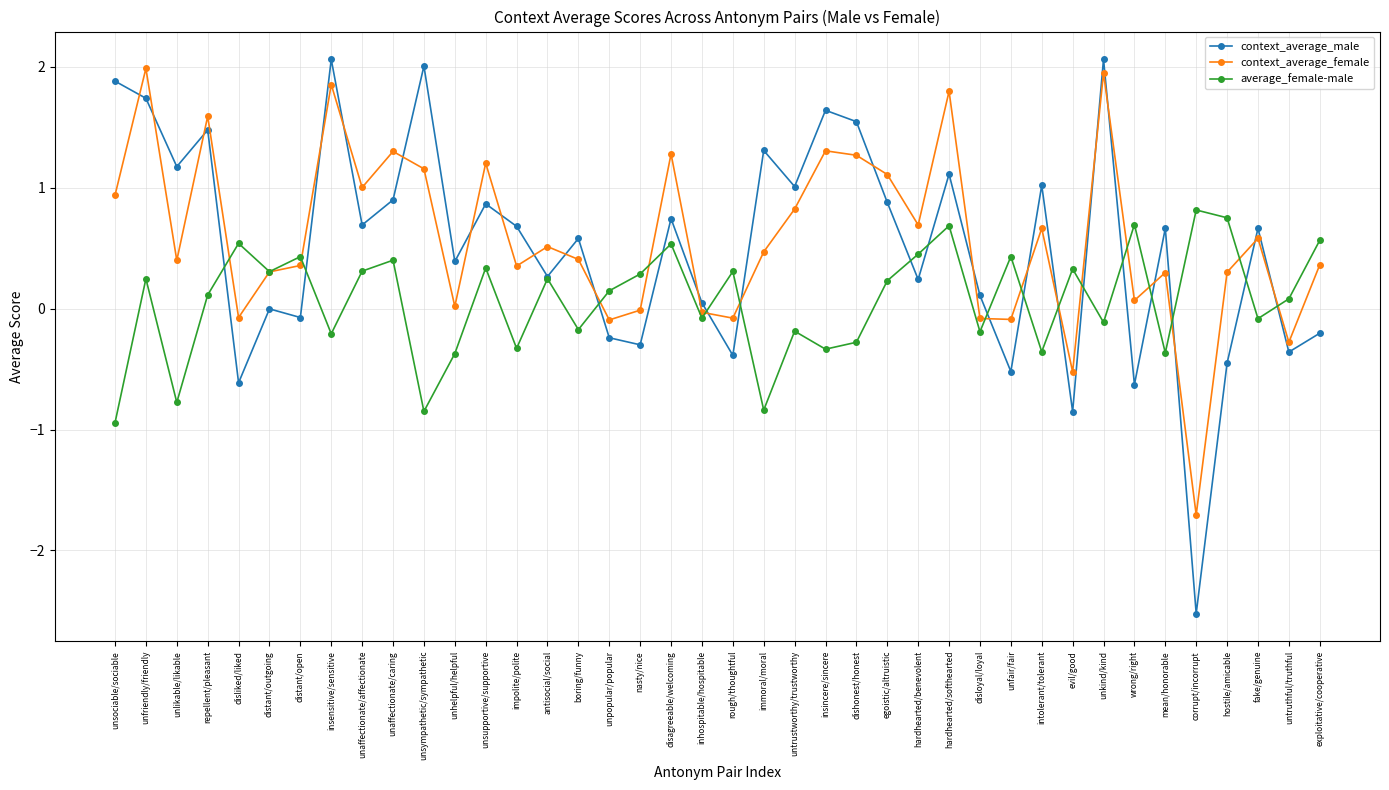

What is the label of the 27th point from the right?

impolite/polite